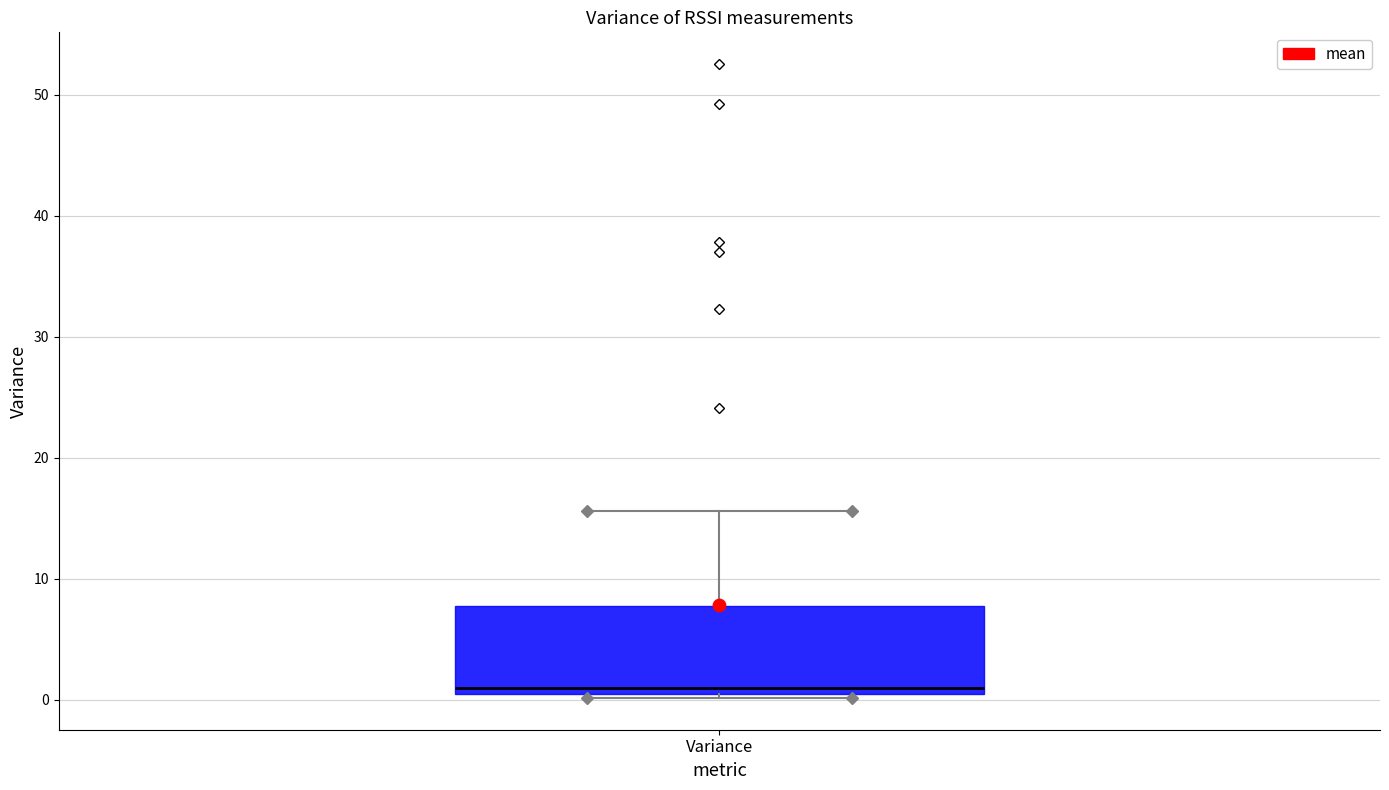

Transcribe this box plot: give where the median line is, the range the box spans, and where the two whiskers end, as read against the y-axis. The values are not printed on the chart, so give them approximately, as read against the axis.

median 1, box 0 to 8, whiskers 0 (just below the box's lower edge) to 16